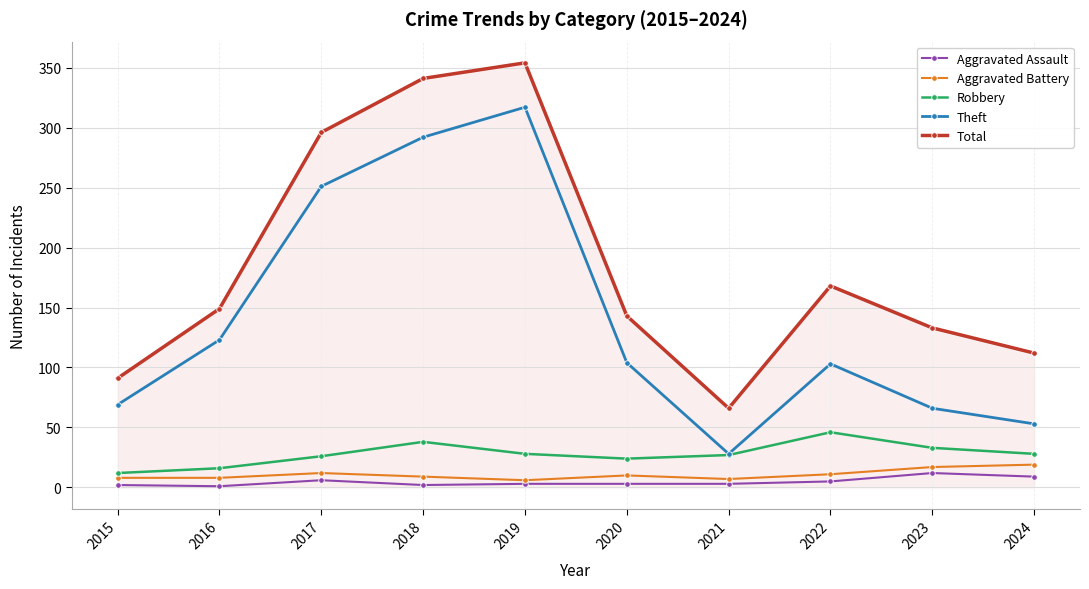

What is the difference between the second highest and minimum values in the Theft series?

264